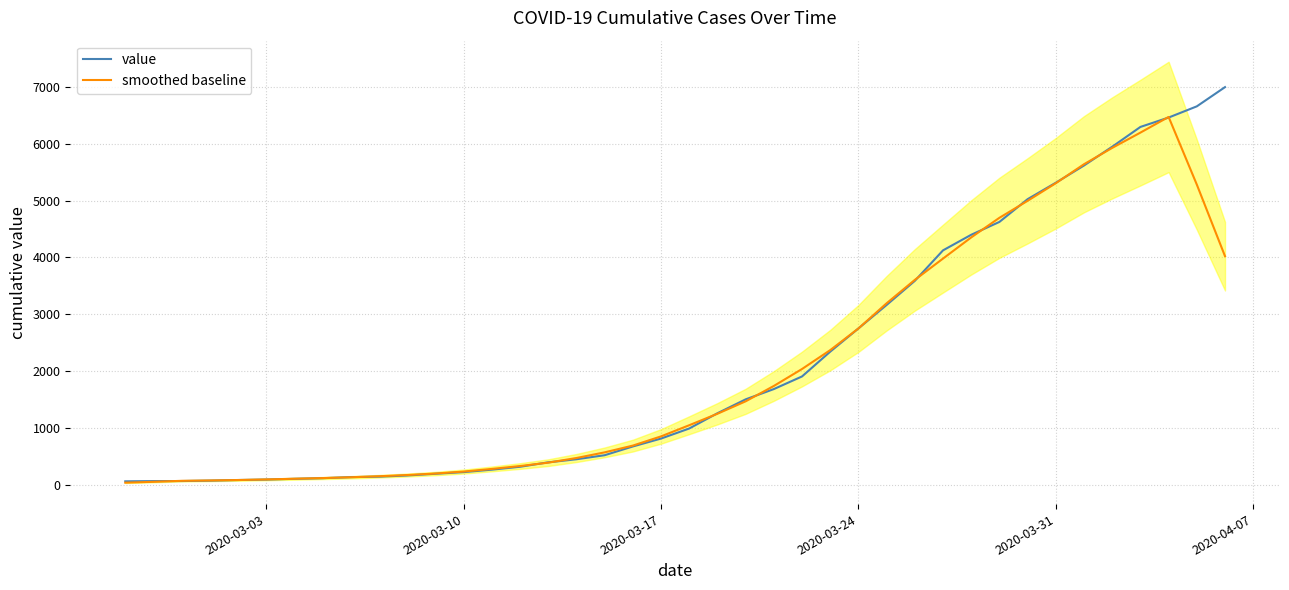

The smoothed baseline series shows 7488.4 at 30. True or false?

False